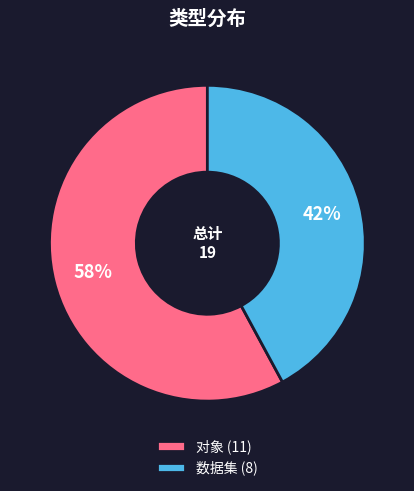

Approximately how many times larger is the value at 对象 (11) compared to 数据集 (8)?

1.4